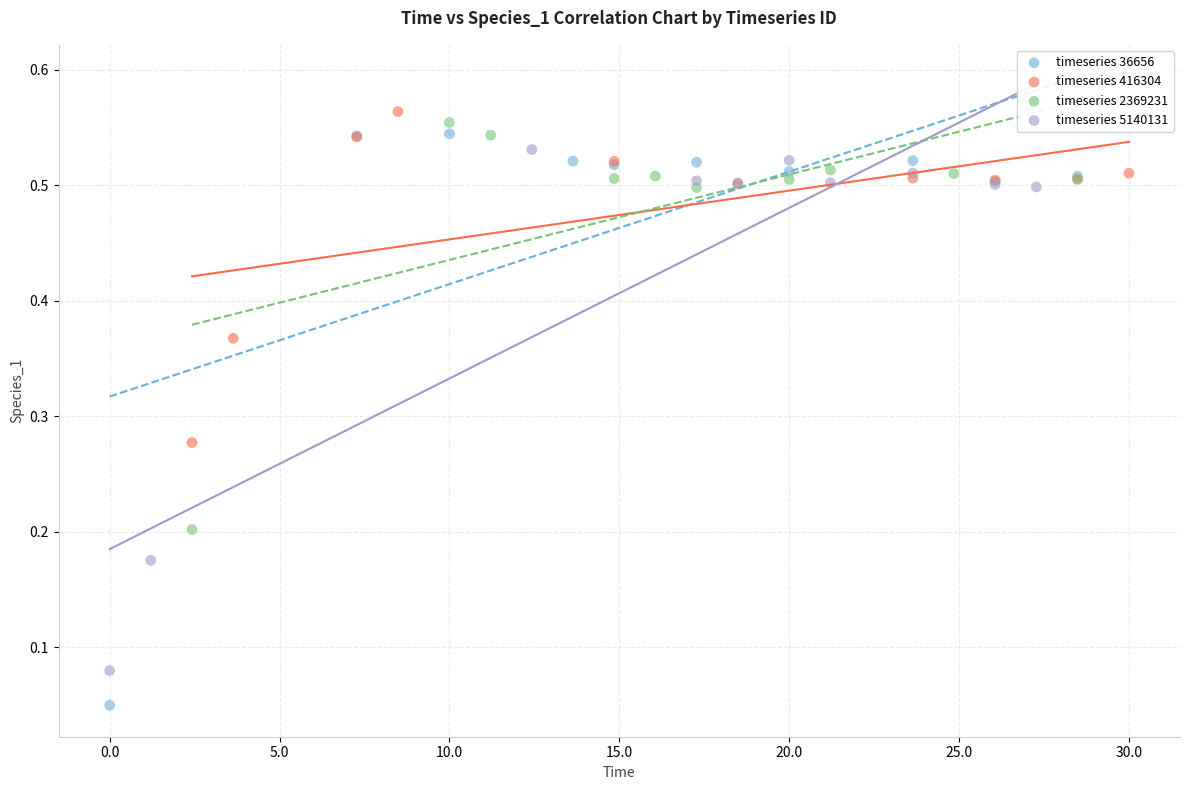

What are all the series names shown in the legend?

timeseries 36656, timeseries 416304, timeseries 2369231, timeseries 5140131